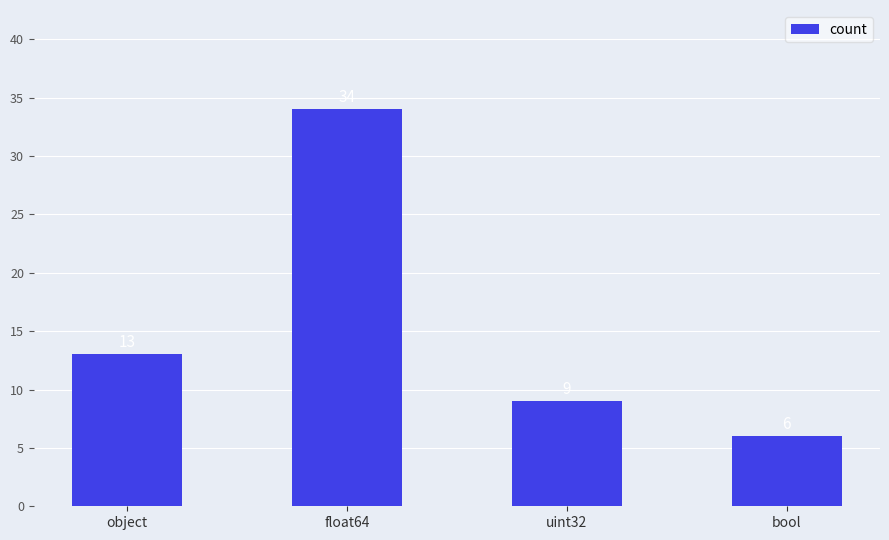

Reading left to right, what are all the values shown in this chart?

object=13	float64=34	uint32=9	bool=6